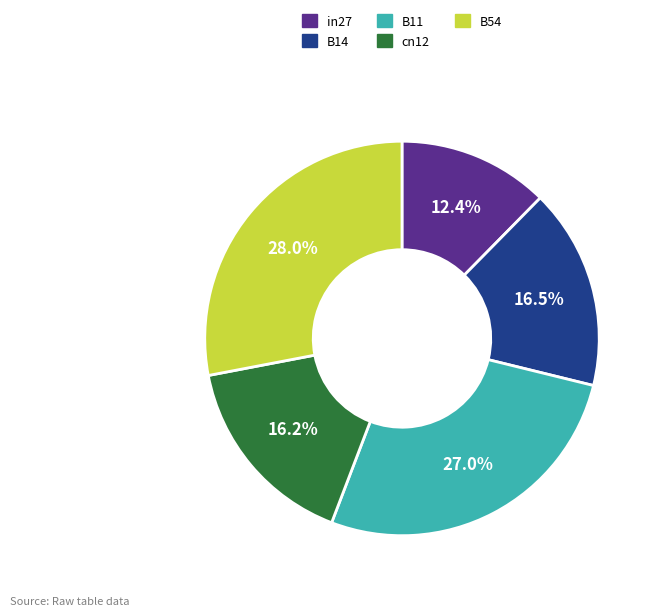

Is the sum of B14 and B54 greater than half?

No